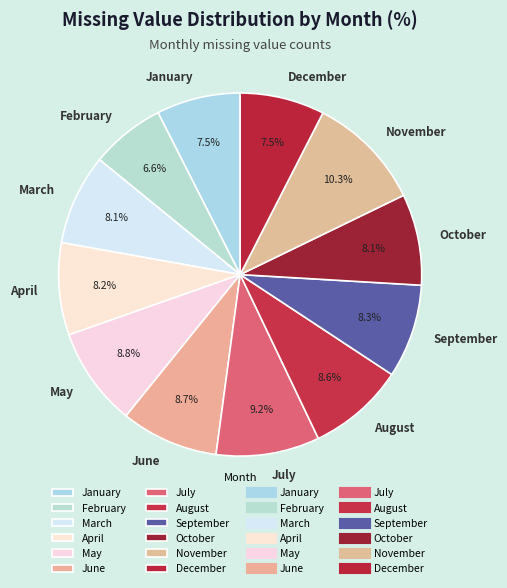

How much of the chart is everything except June?

91.3%